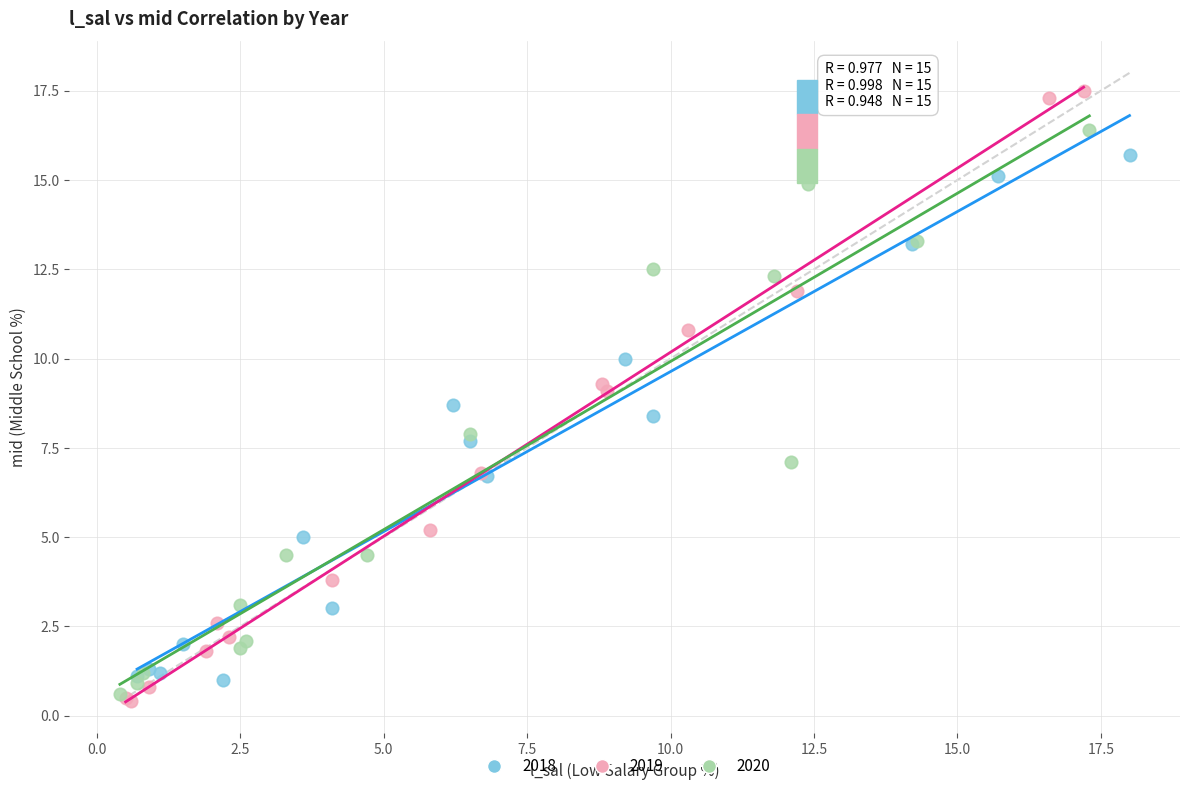

Which series reaches the maximum Y coordinate?

2019